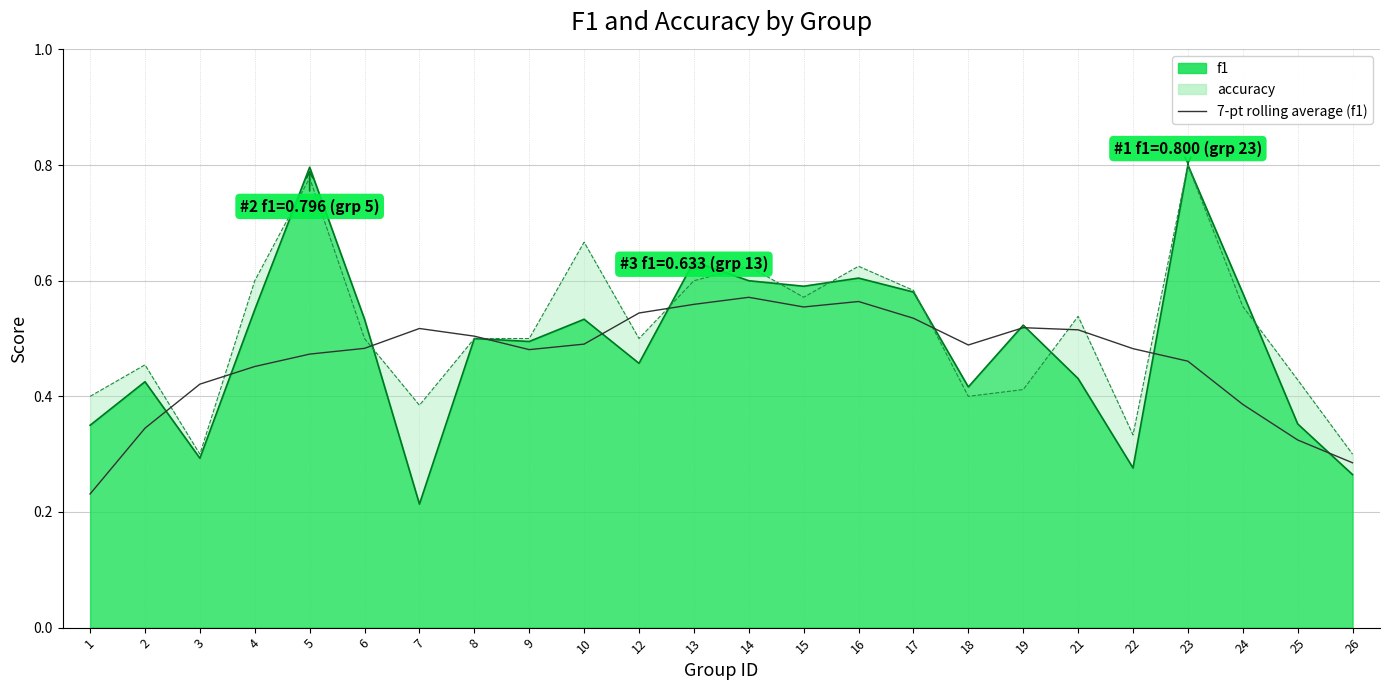

The chart shows a value of 0.5 at 8. True or false?

True